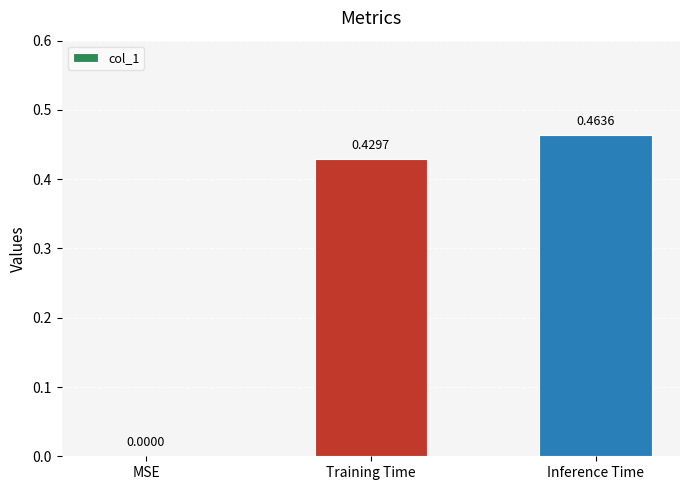

Which has a higher value, MSE or Training Time?

Training Time